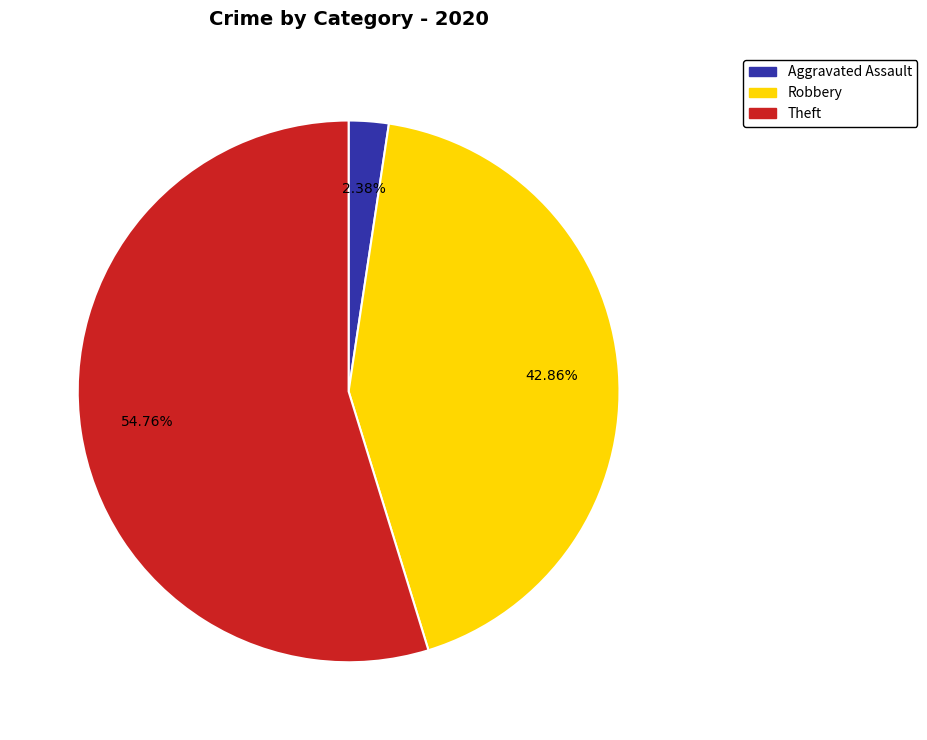

Is there any slice that represents more than half of the pie?

Yes